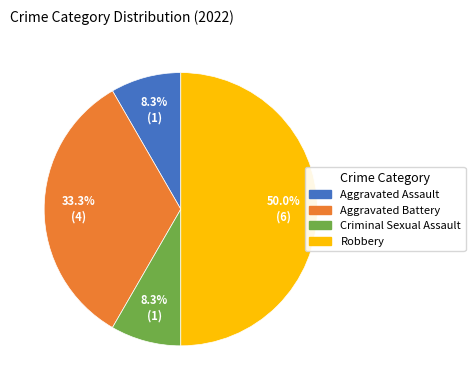

How many slices are in this pie chart?

4